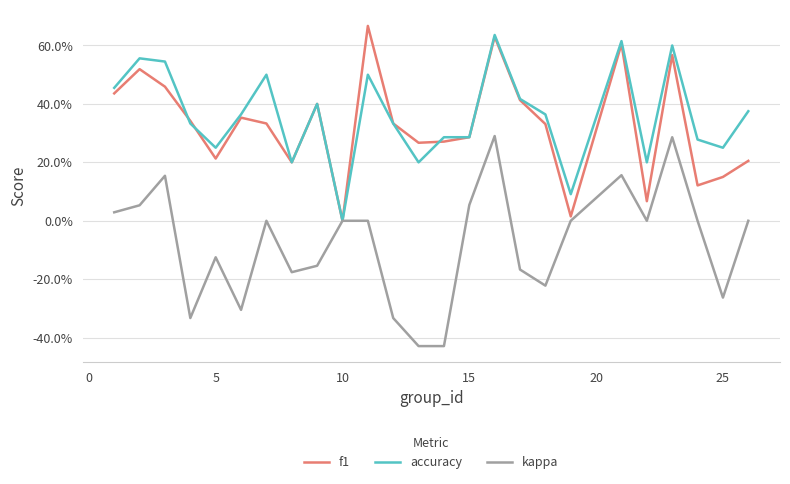

At how many categories does at least one series exceed 0?

24